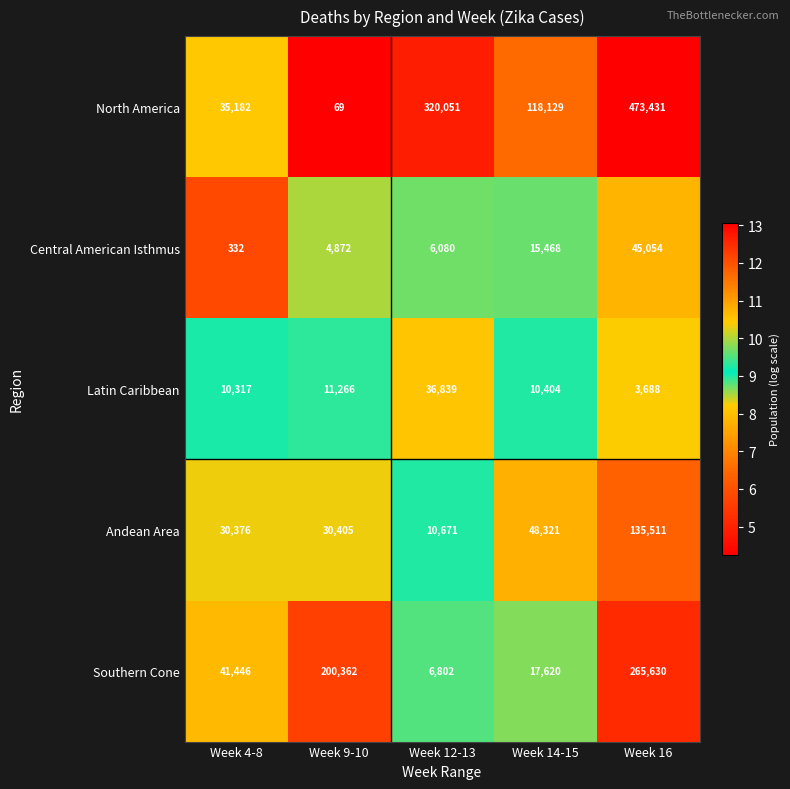

Where is Latin Caribbean nearest to the value 20263?

Week 9-10